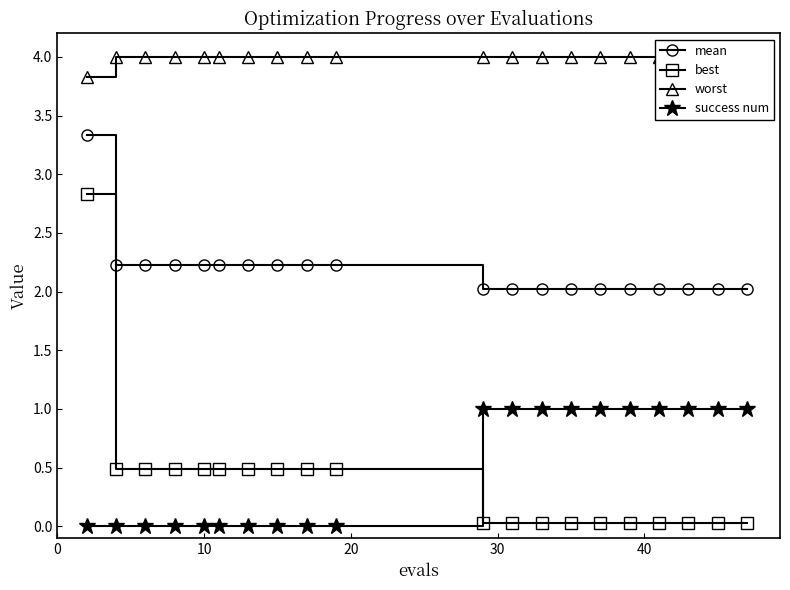

What is the sum of all mean values?

43.6